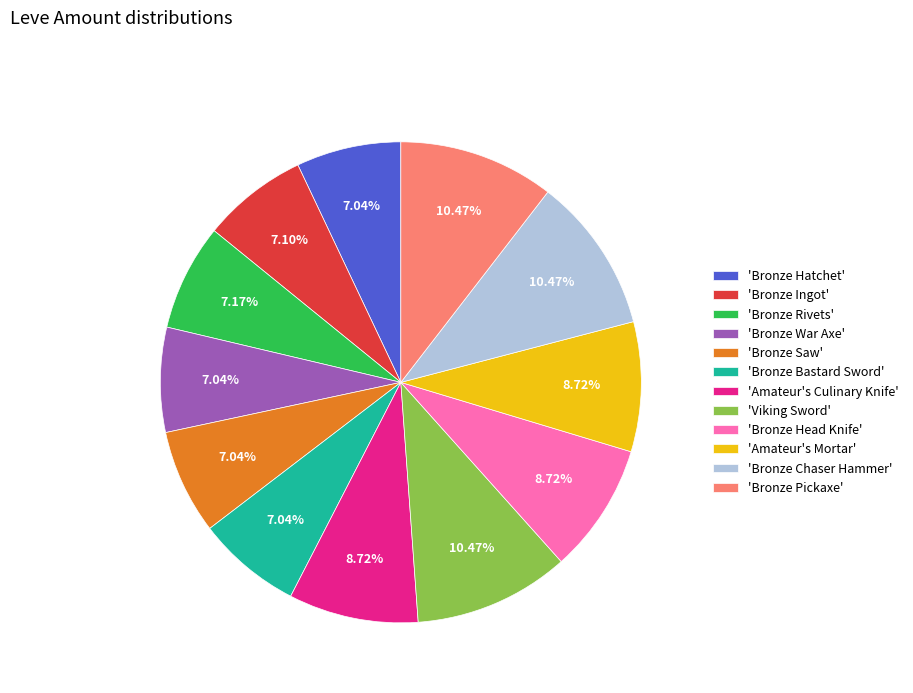

Is the sum of 'Viking Sword' and 'Bronze Saw' greater than half?

No